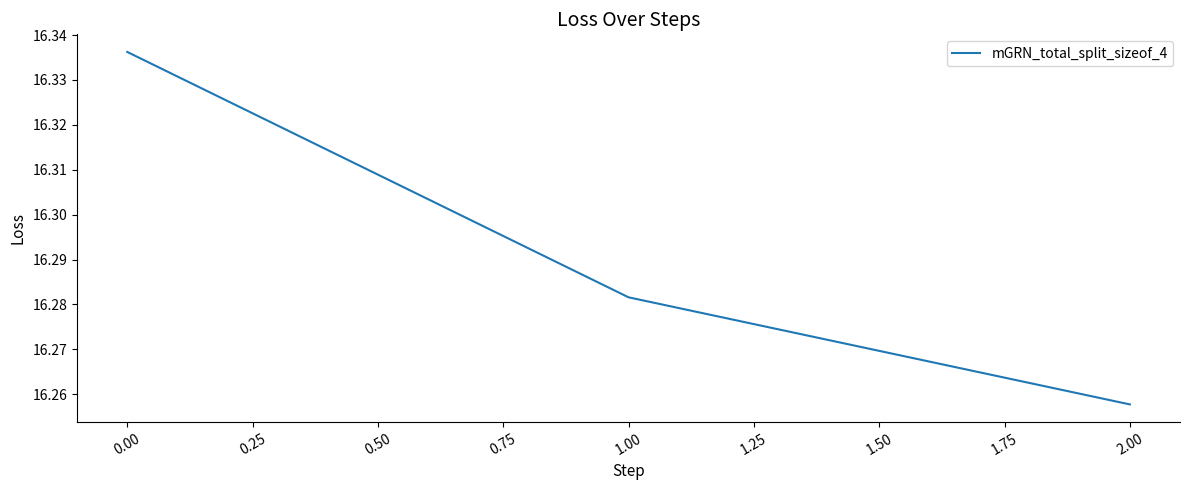

Does the chart have visible grid lines?

No